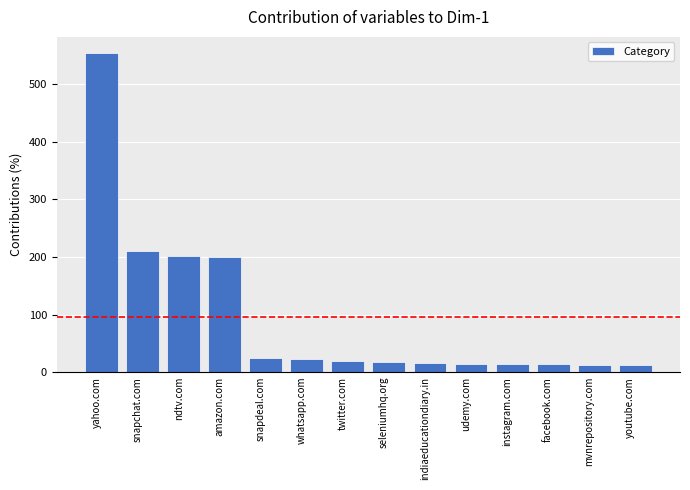

What position from the right is mvnrepository.com?

2